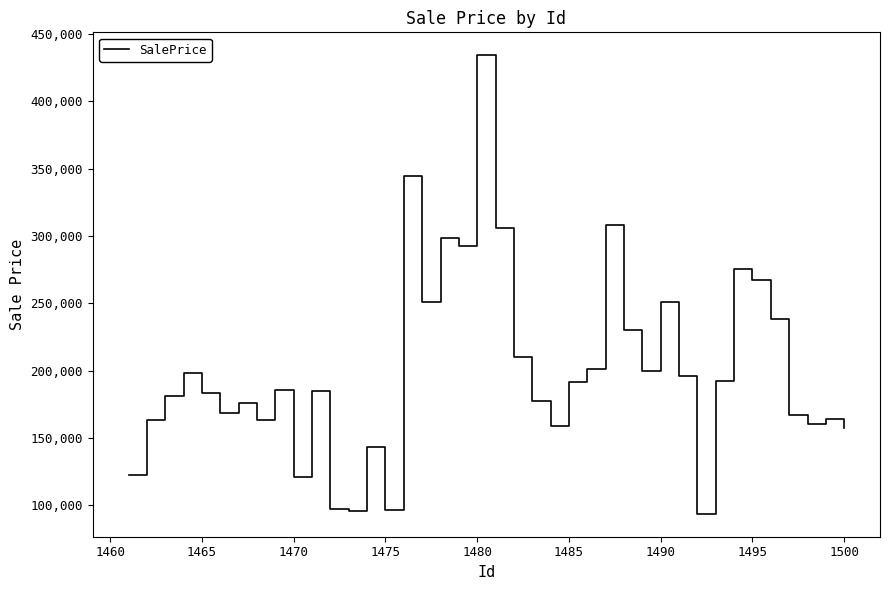

What is the minimum value shown in the chart?

93529.5